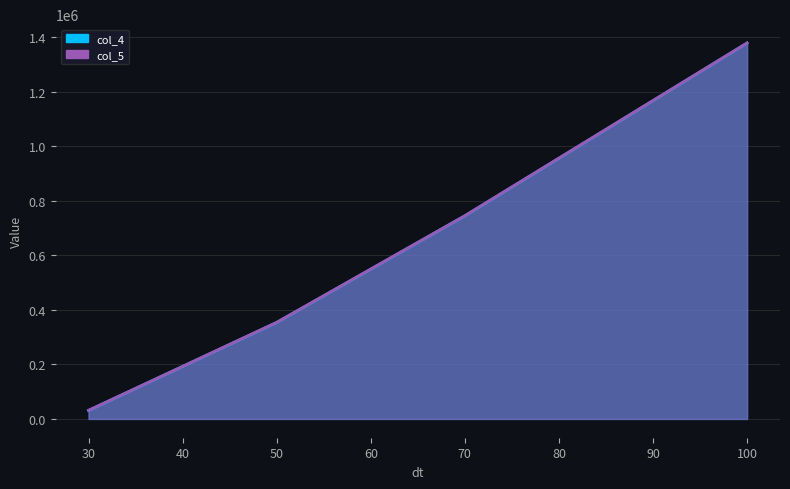

Read the col_5 value at 70, to the nearest 10.

745000